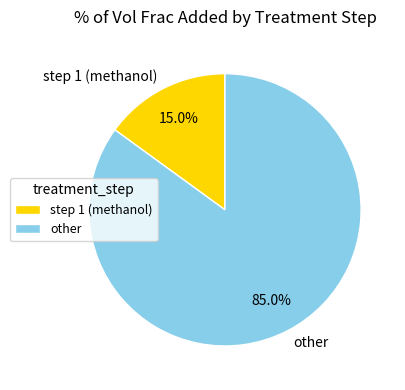

How many slices are in this pie chart?

2